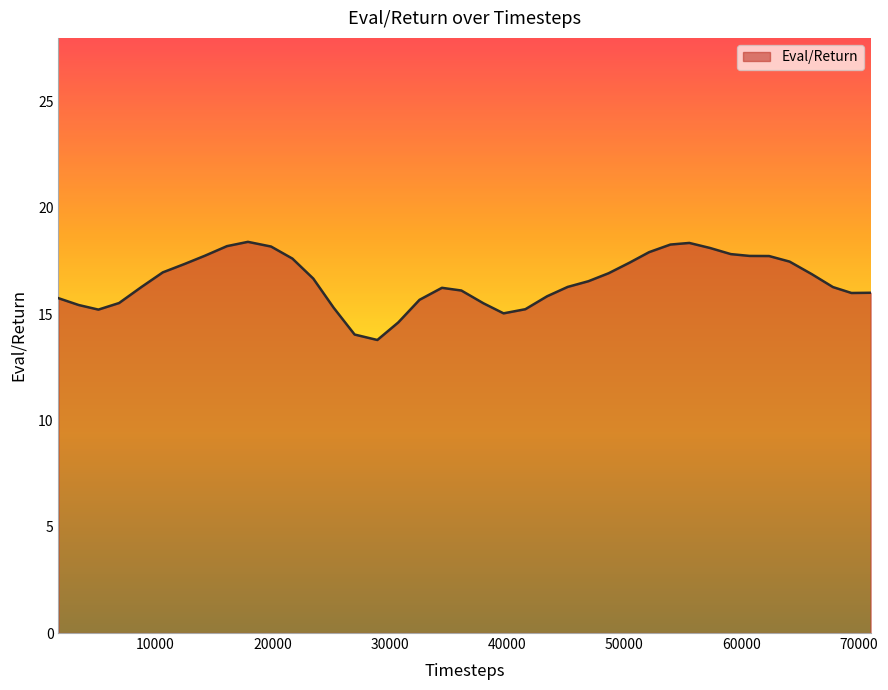

What is the minimum value shown in the chart?

13.8